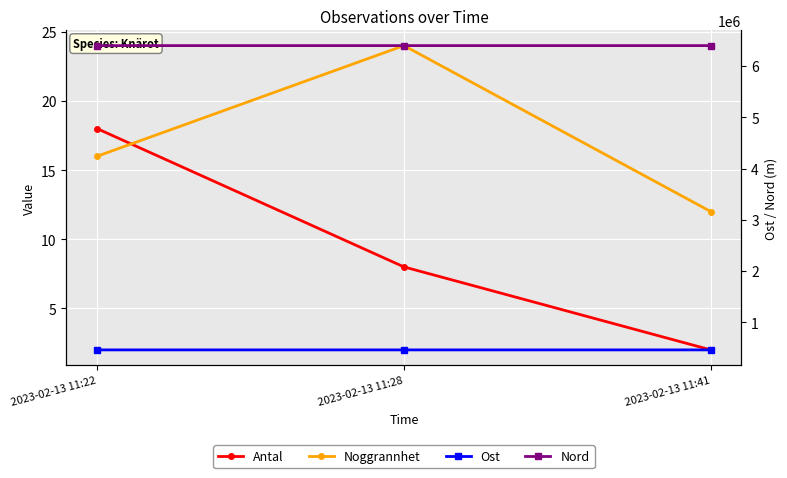

Rank the categories by Nord value from lowest to highest.

2023-02-13 11:41, 2023-02-13 11:22, 2023-02-13 11:28